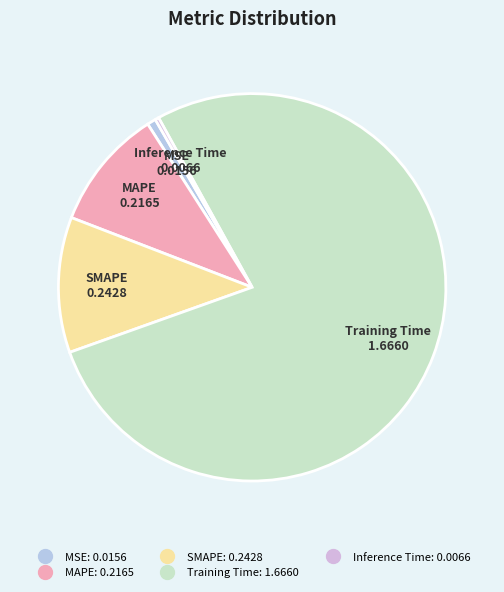

Do MAPE and Inference Time together represent more than half of the pie?

No